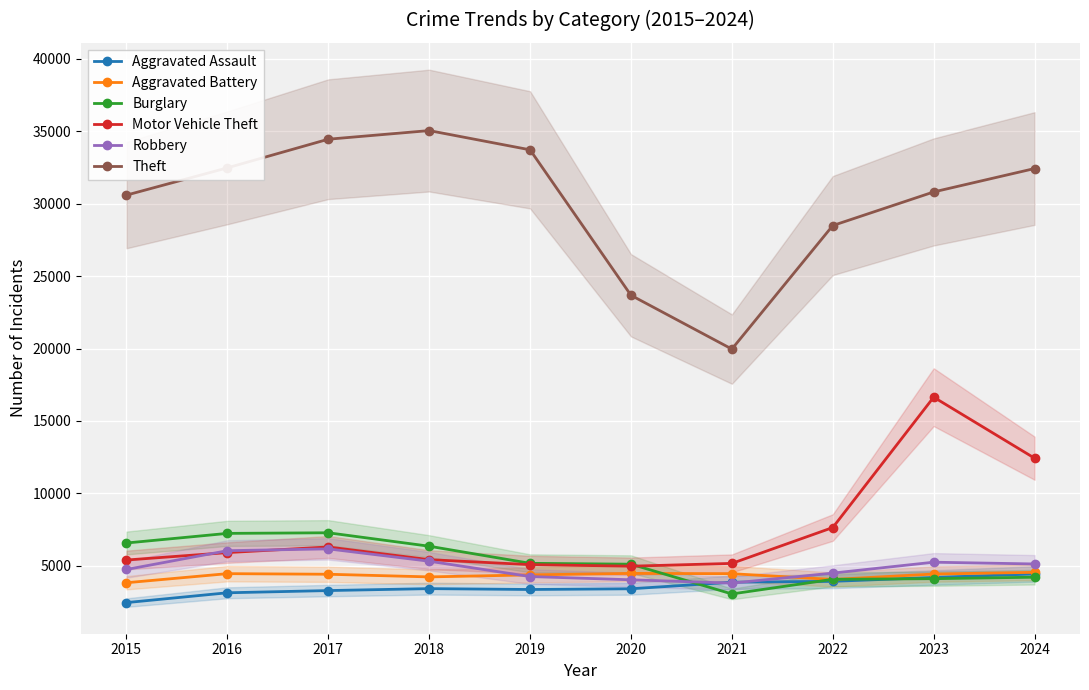

After their last crossing, which series has the higher values: Aggravated Assault or Robbery?

Robbery